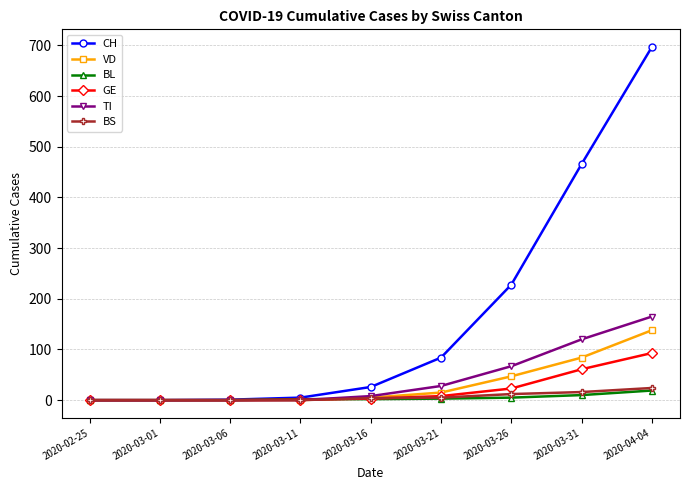

The value of BS at 2020-03-31 is 16. True or false?

True